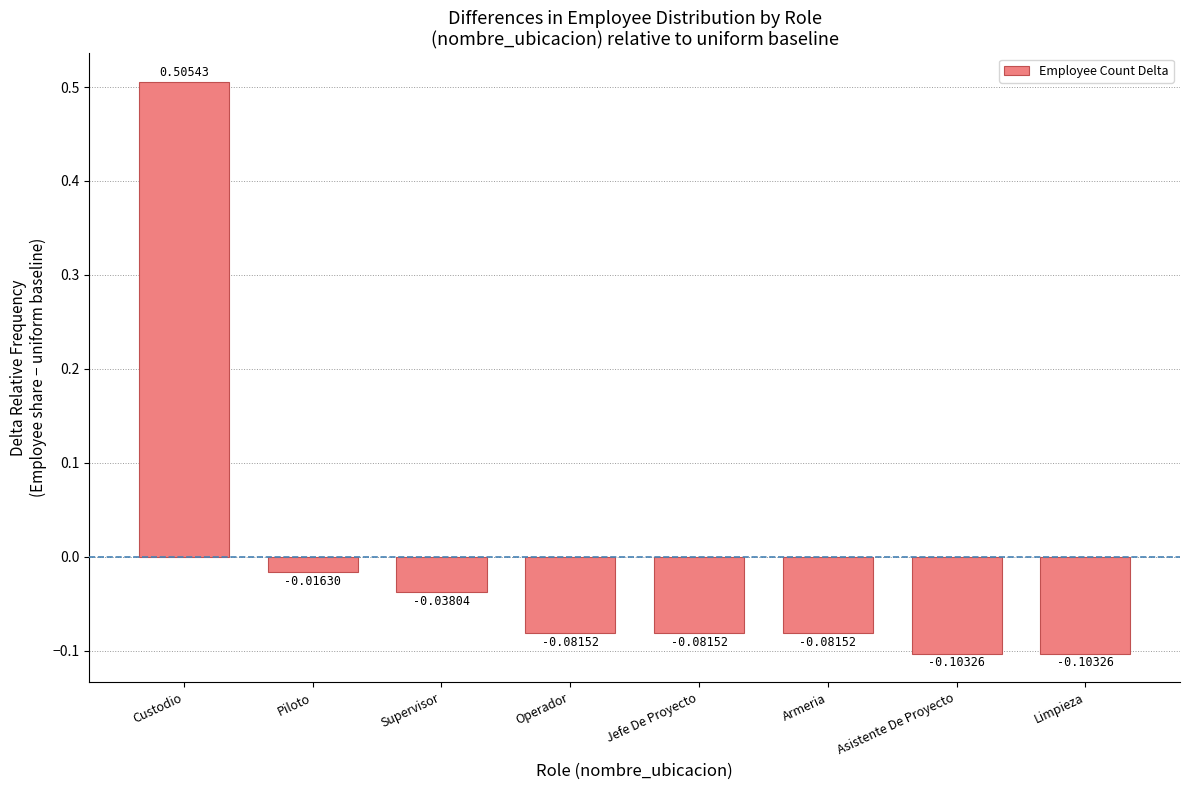

At which label is the value closest to 0?

Piloto